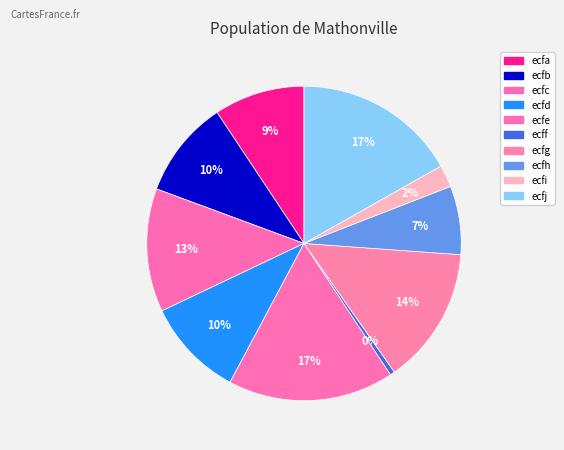

What percentage is the ecfa slice, to the nearest percent?

9%